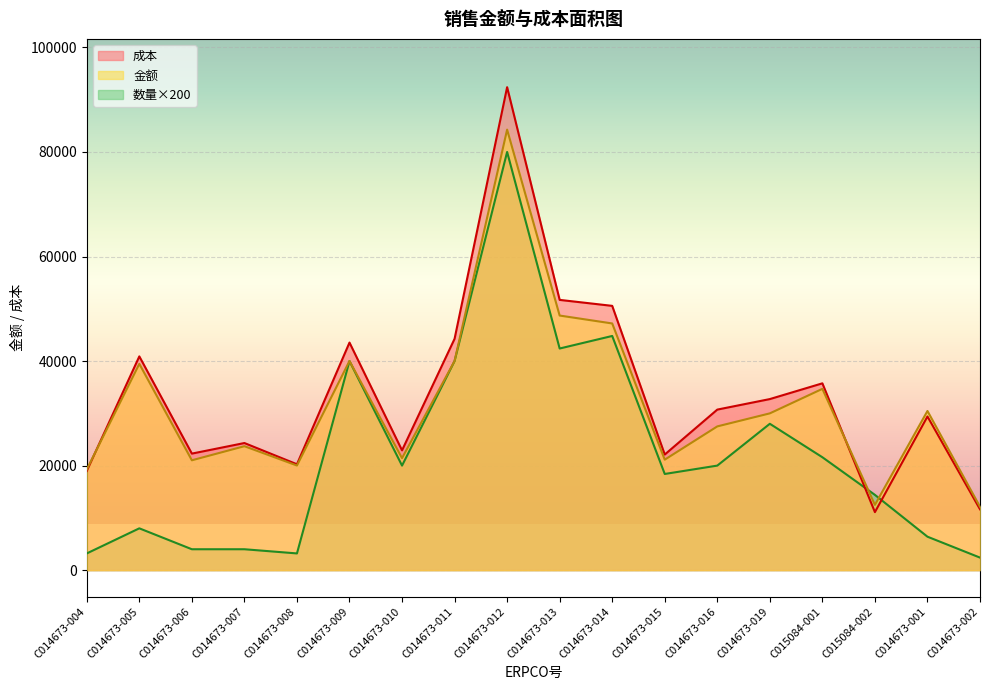

Reading left to right, transcribe all the data shown in this chart.

金额: 19269.7	39465.2	21015.9	23710.3	20015.1	40014.1	21423.9	40014.1	84271.5	48705.7	47192.0	21136.4	27499.5	29993.5	34682.8	12493.0	30449.3	12125.3
成本: 18982.8	40893.1	22294.1	24318.4	20256.7	43537.6	22917.3	44258.4	92391.2	51700.0	50558.5	22115.2	30712.2	32726.7	35738.7	11098.9	29398.0	11641.5
数量: 3200.0	8000.0	4000.0	4000.0	3200.0	40000.0	20000.0	40000.0	80000.0	42400.0	44800.0	18400.0	20000.0	28000.0	21600.0	14400.0	6400.0	2400.0